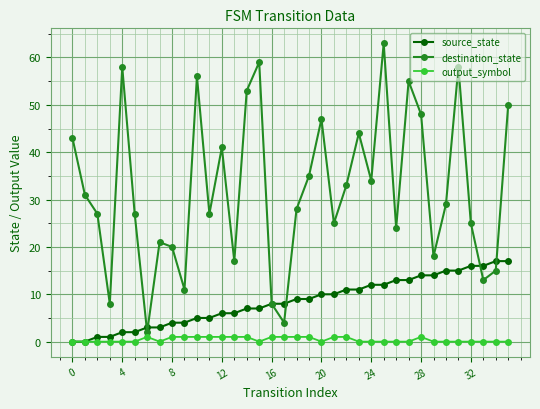

In destination_state, how many points are lower than both neighbors (excluding endpoints)?

11